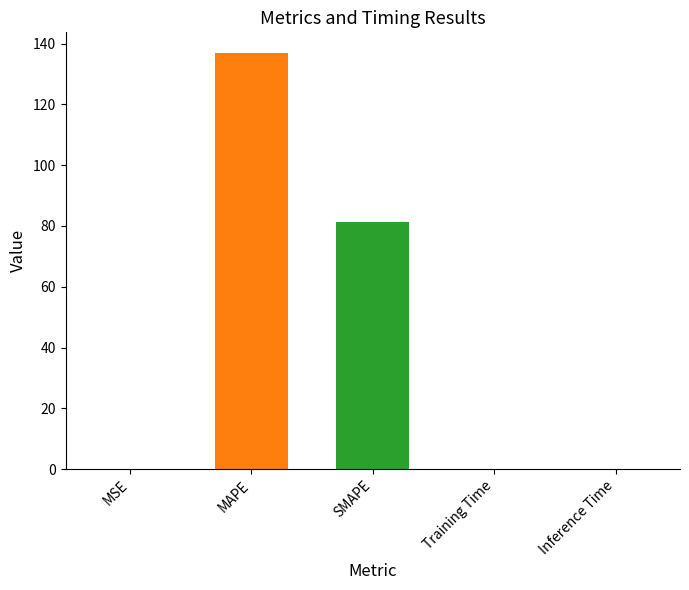

How many distinct data groups are displayed?

1